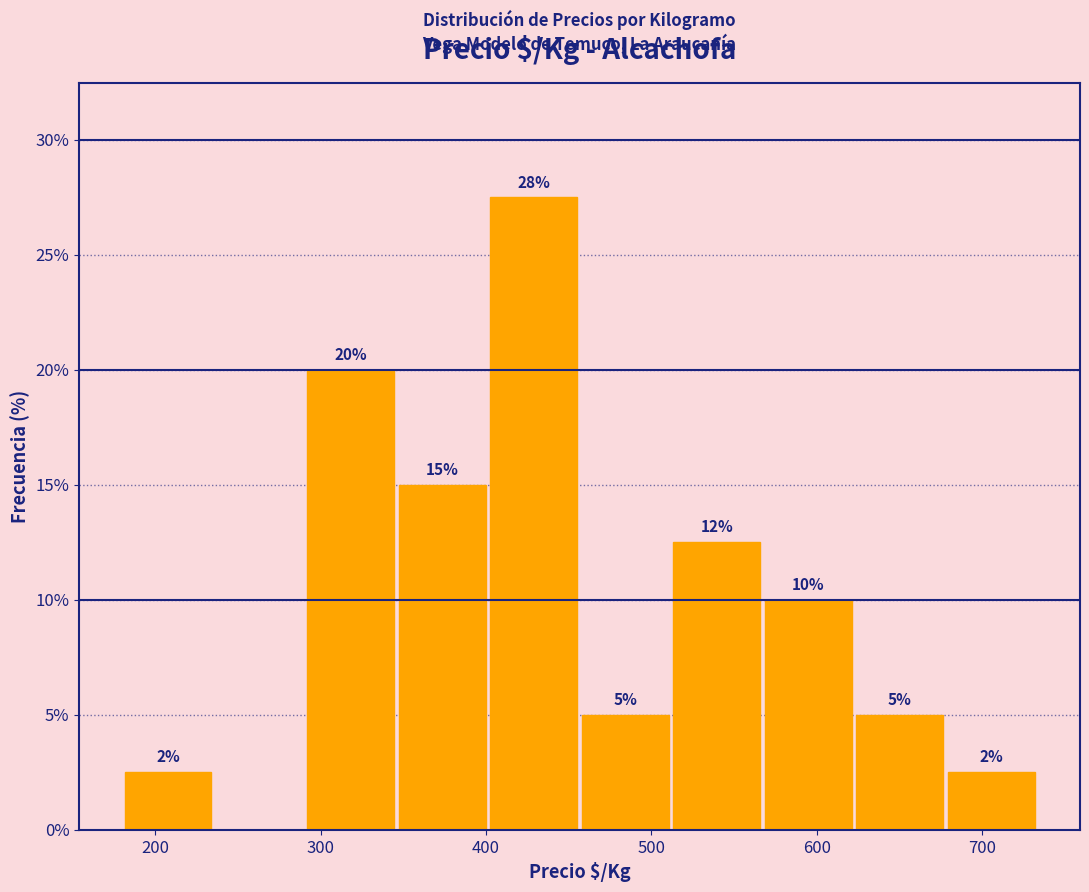

Over which range of the x-axis is the bar tallest?

400 to 460